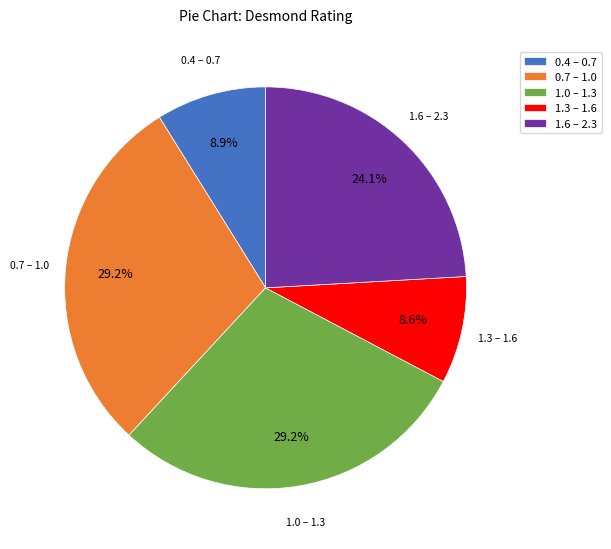

Is there any slice that represents more than half of the pie?

No